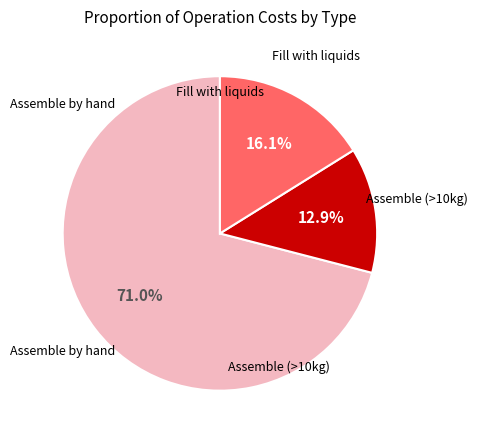

Combined, do Assemble by hand and Fill with liquids account for over 50%?

Yes